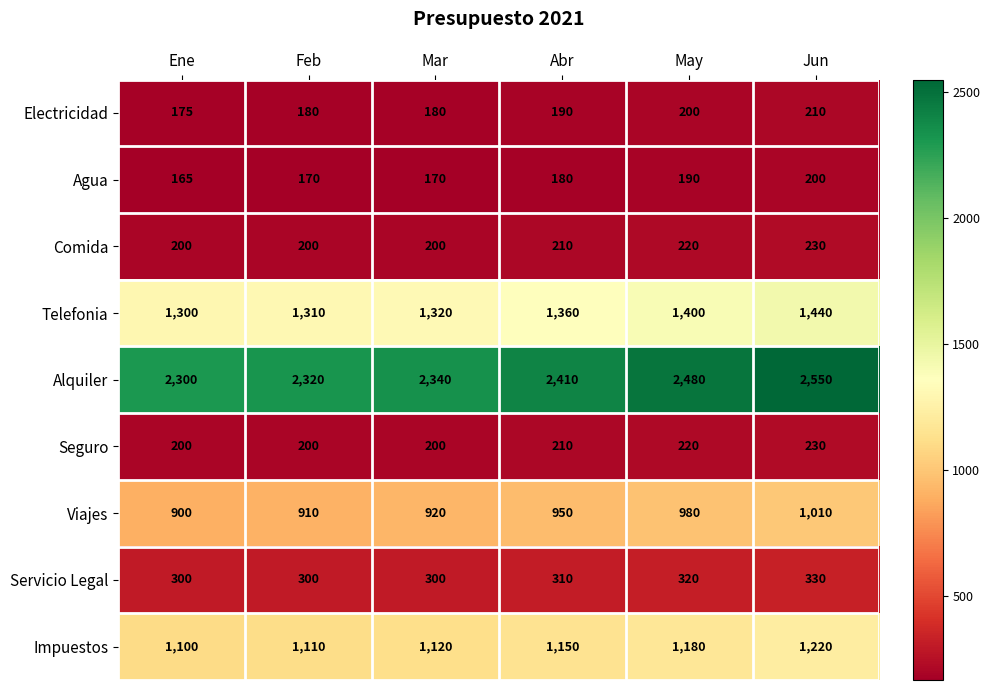

Rank the categories by Alquiler value from lowest to highest.

Ene, Feb, Mar, Abr, May, Jun